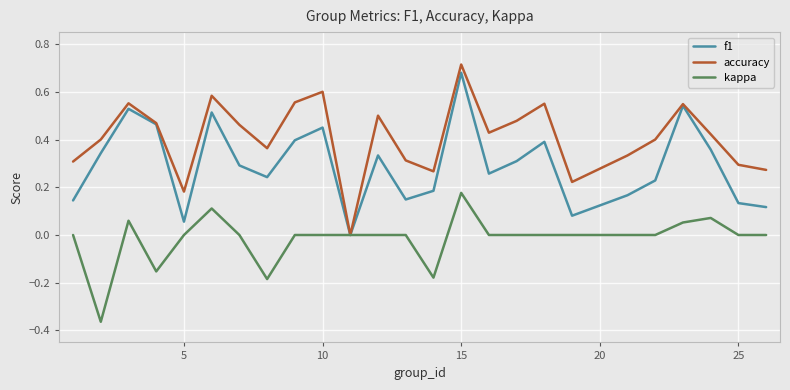

Which series has the largest total across all categories?

accuracy